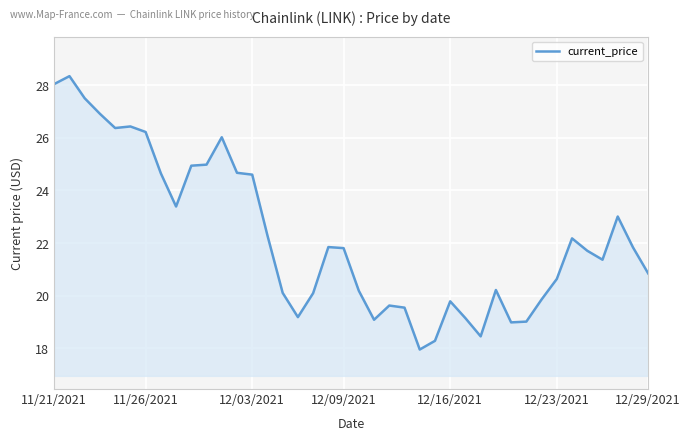

What is the difference between the maximum and minimum values?

10.4